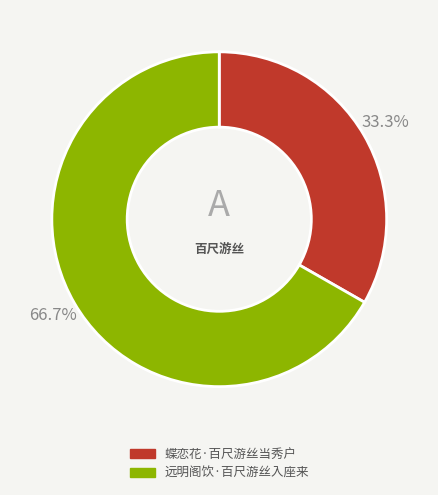

How many slices are in this pie chart?

2